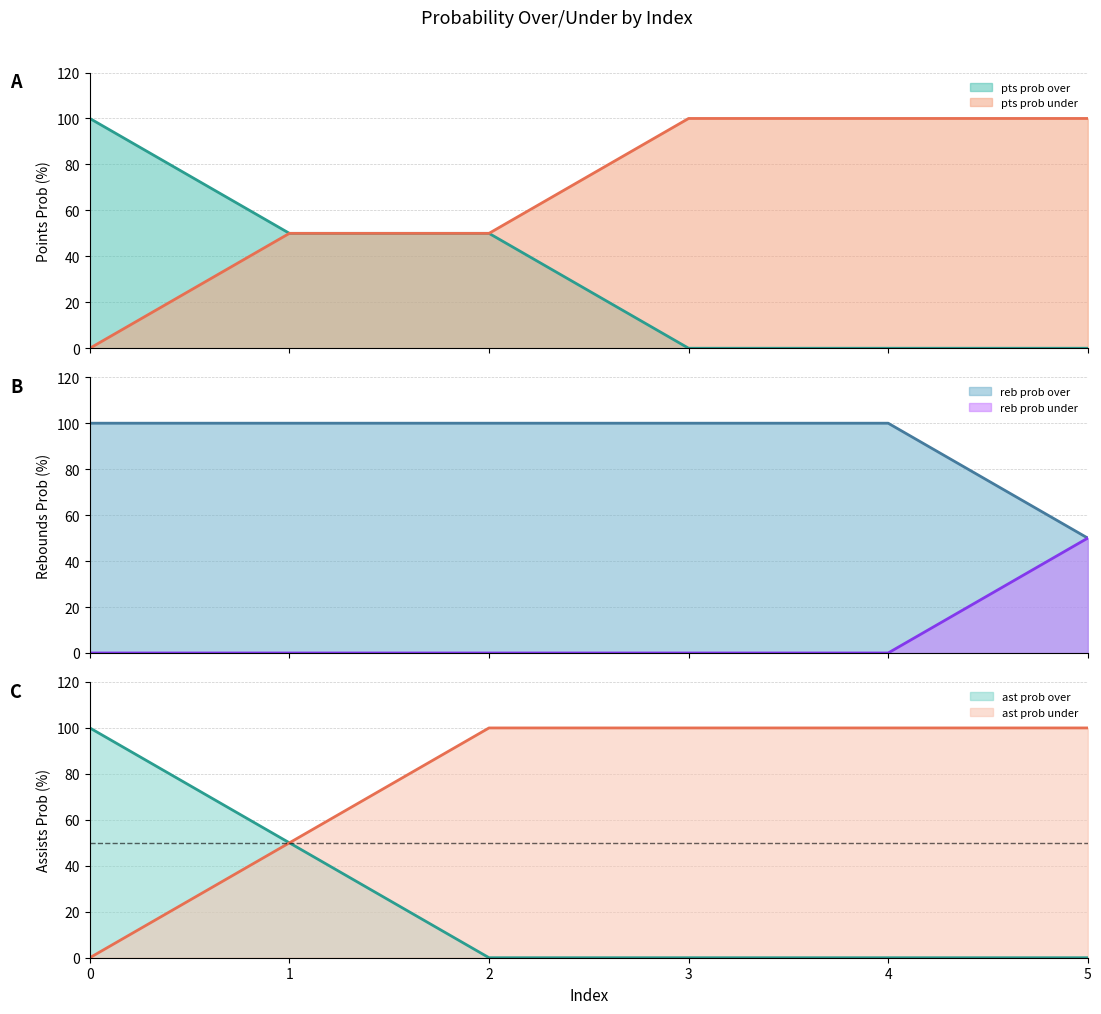

Does the chart have visible grid lines?

Yes